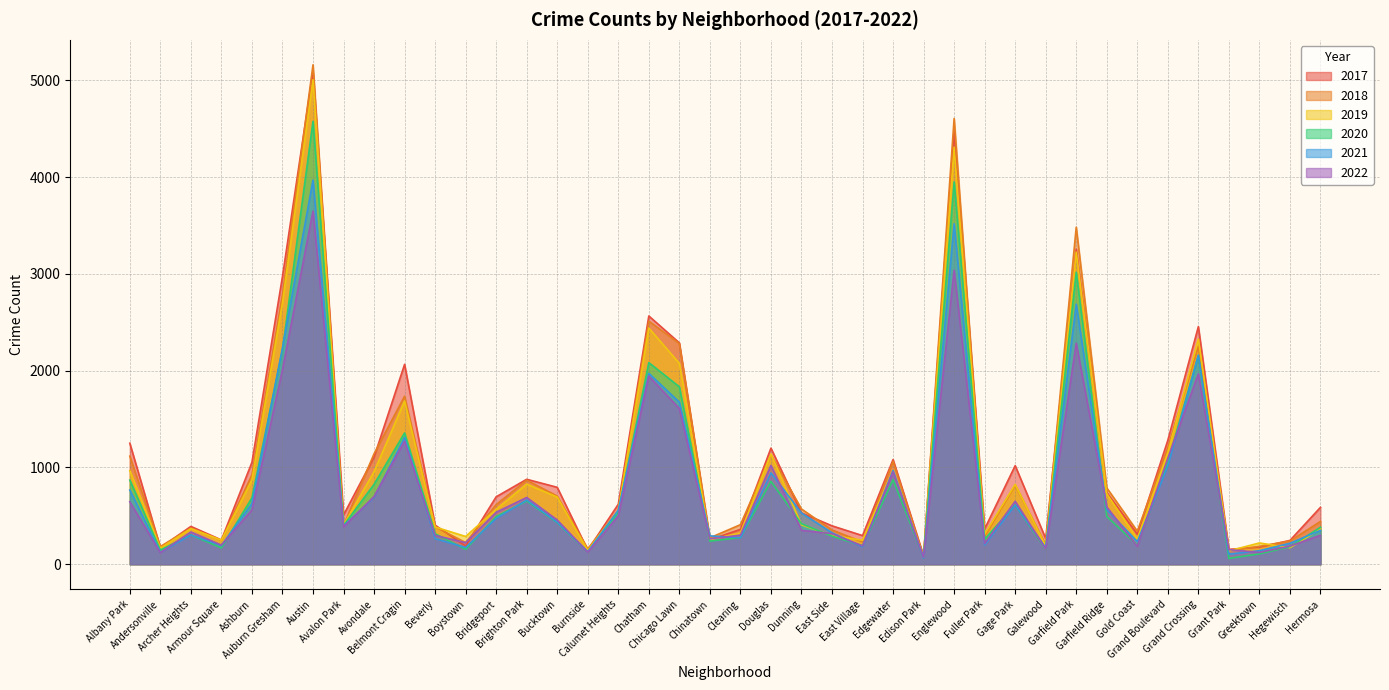

True or false: 2018 and 2022 intersect in this chart.

True